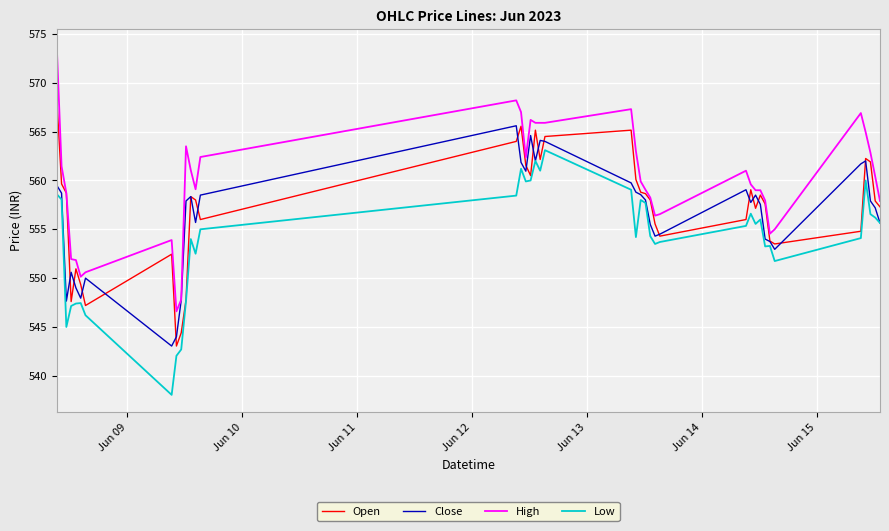

What is the greatest value displayed?

573.7